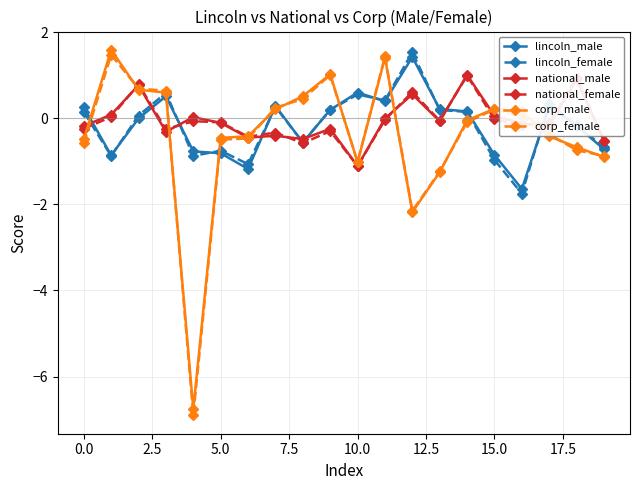

How many series are shown in this chart?

6